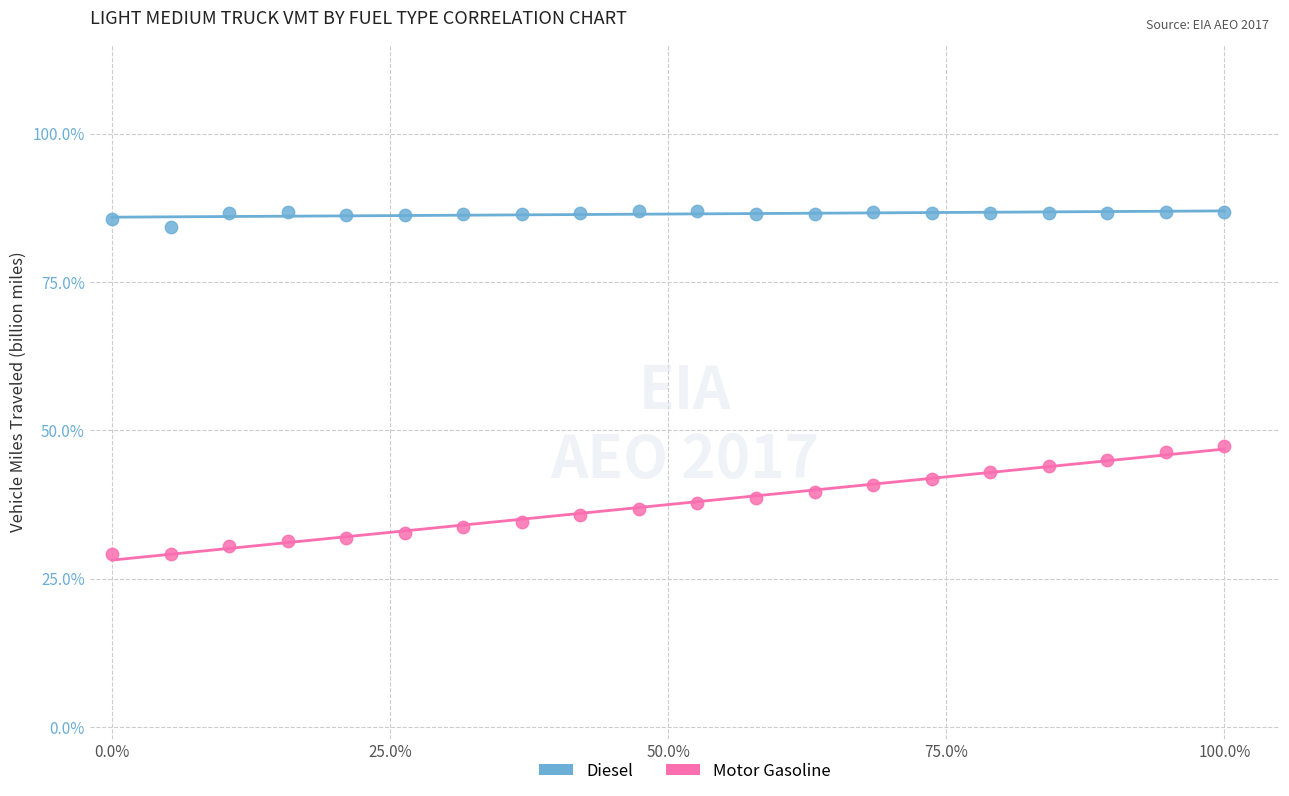

Which series reaches the minimum Y coordinate?

Motor Gasoline